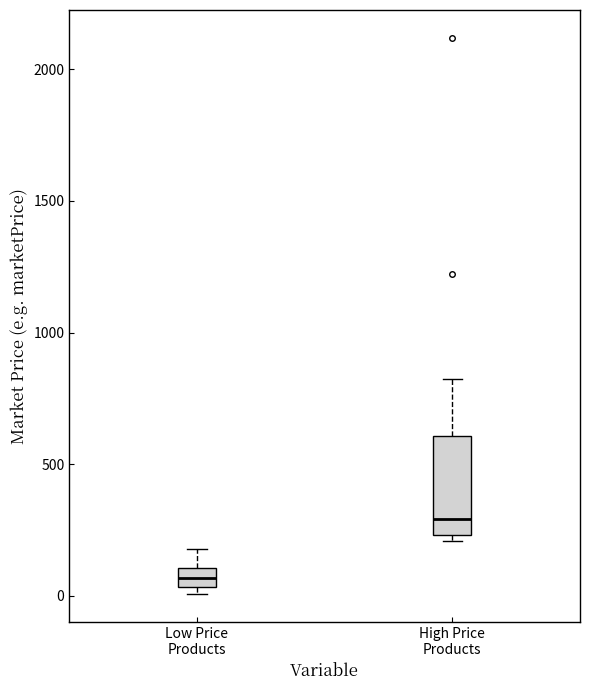

Comparing the boxes themselves (not the whiskers), which one is the tallest?

High Price Products